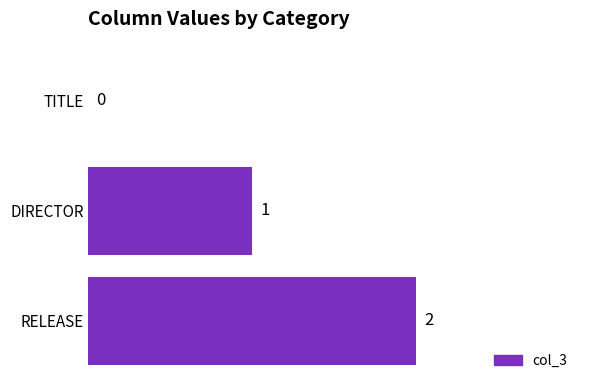

What is the sum of all values?

3